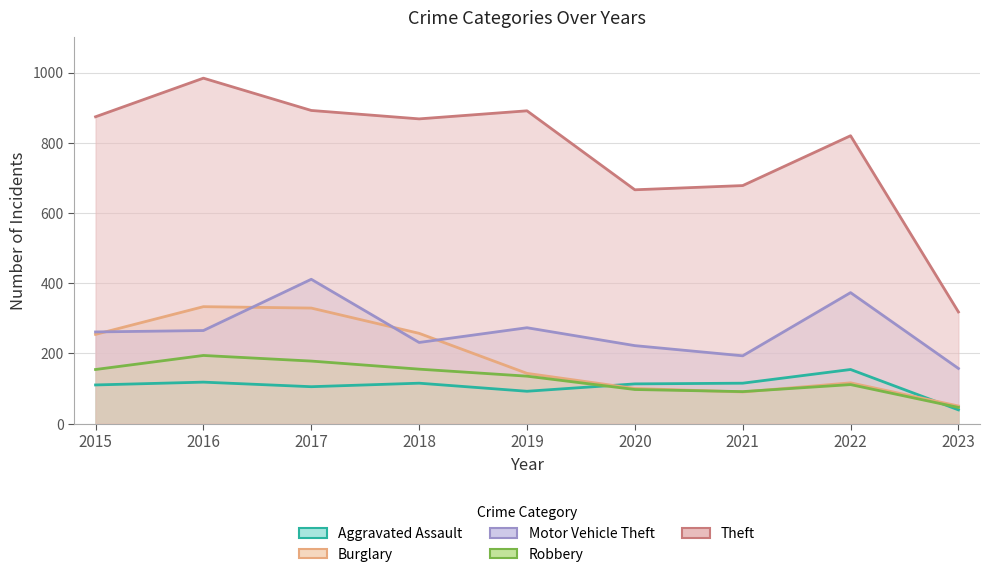

True or false: Robbery and Motor Vehicle Theft intersect in this chart.

False